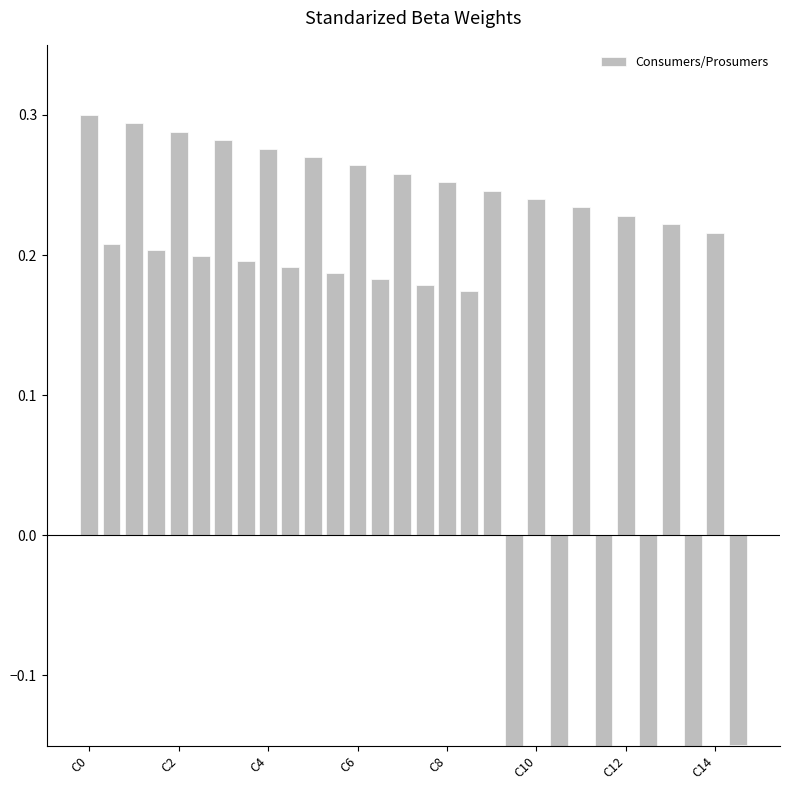

The chart shows a value of 0.3 at 15. True or false?

False